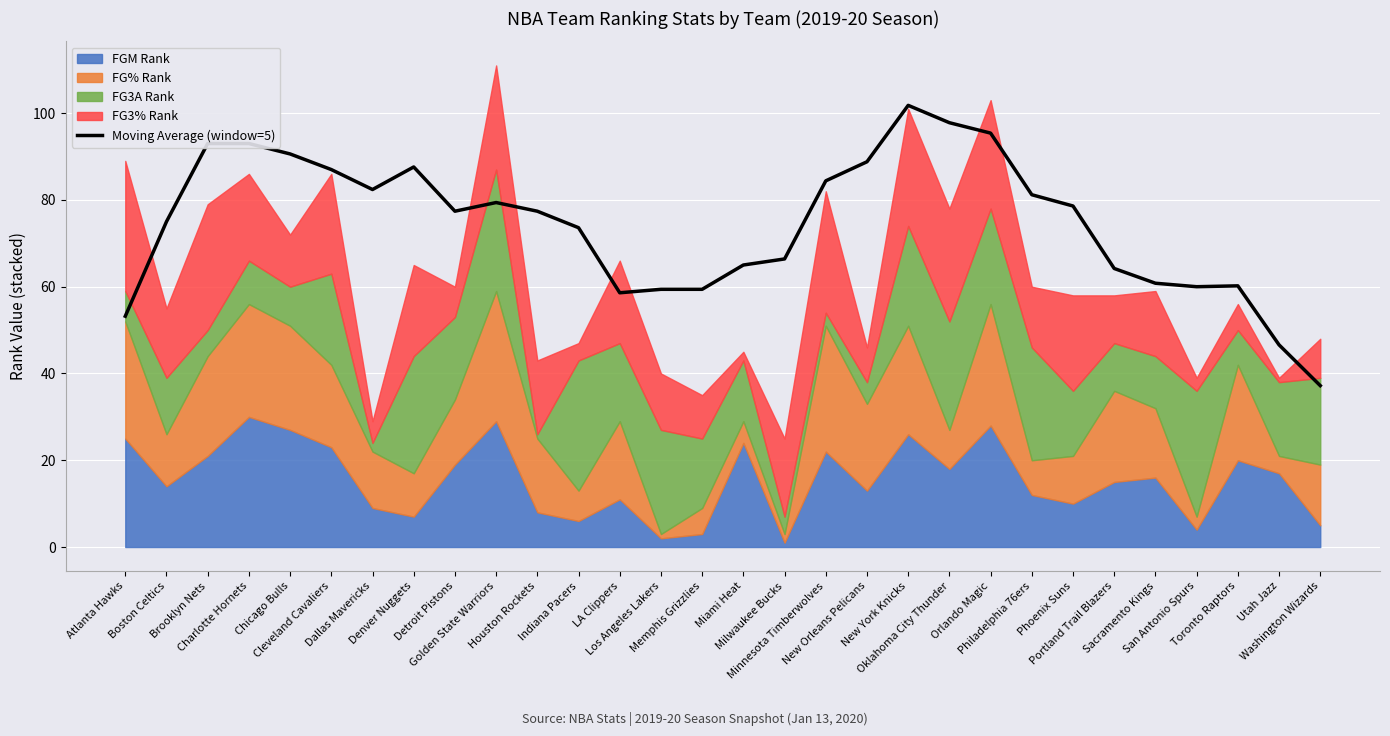

Which has a higher value, New York Knicks or Charlotte Hornets?

New York Knicks